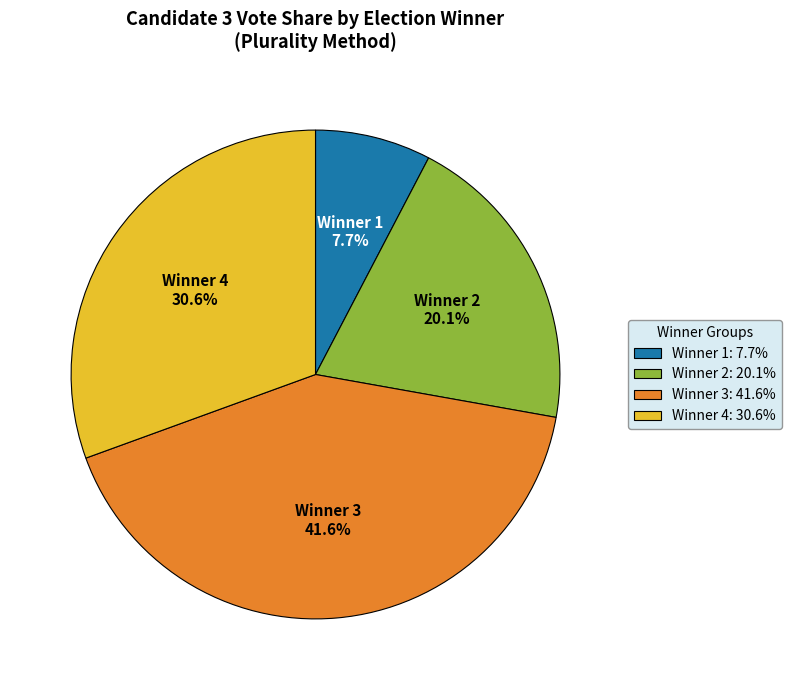

How many segments does this pie chart have?

4